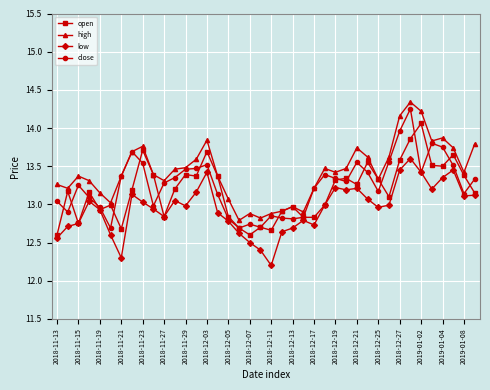

True or false: open has more than 2 points higher than both neighbors.

True